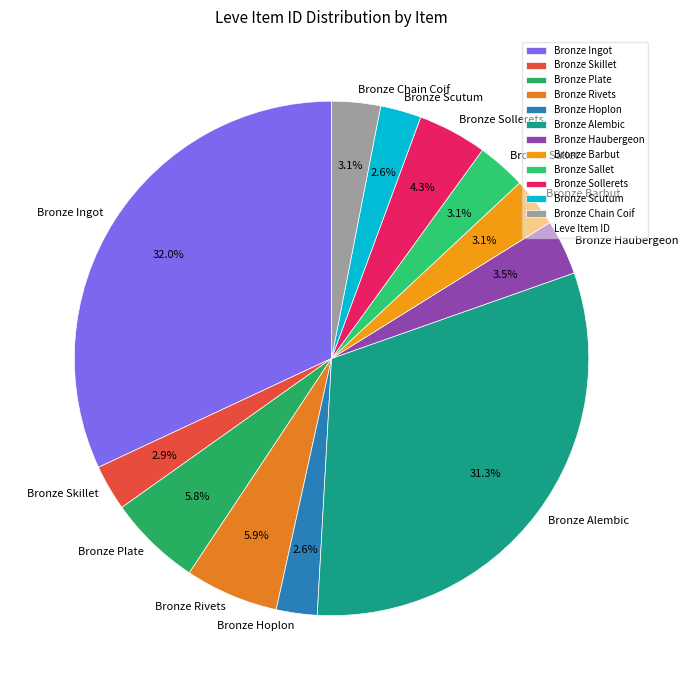

Which category has the biggest portion of the pie?

Bronze Ingot